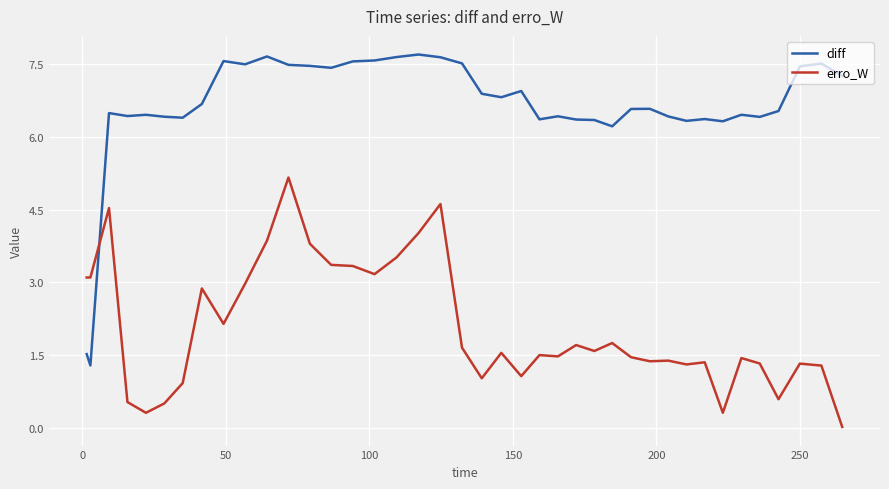

Which series has the widest spread of values?

diff